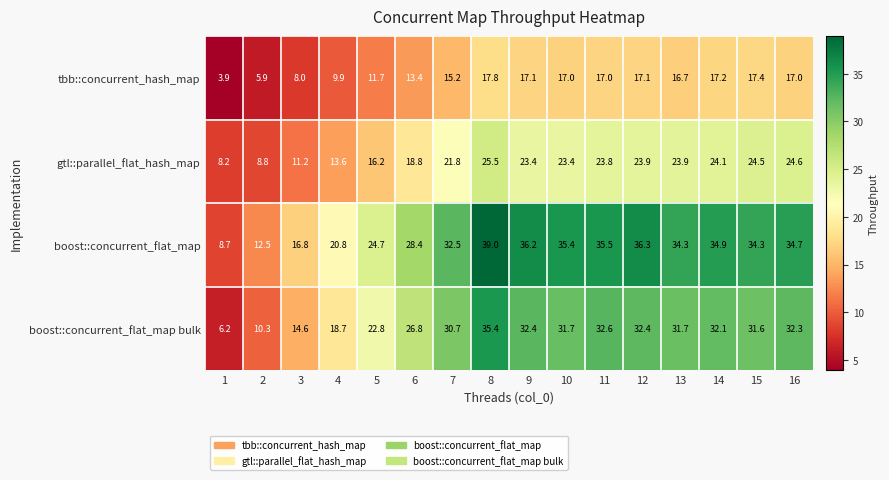

The value of boost::concurrent_flat_map bulk at 3 is 5.2. True or false?

False